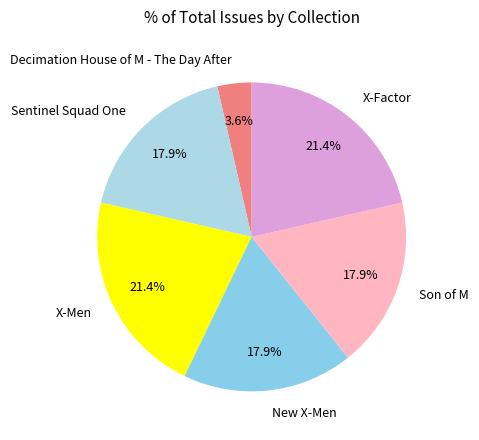

Combined, do X-Men and Decimation House of M - The Day After account for over 50%?

No